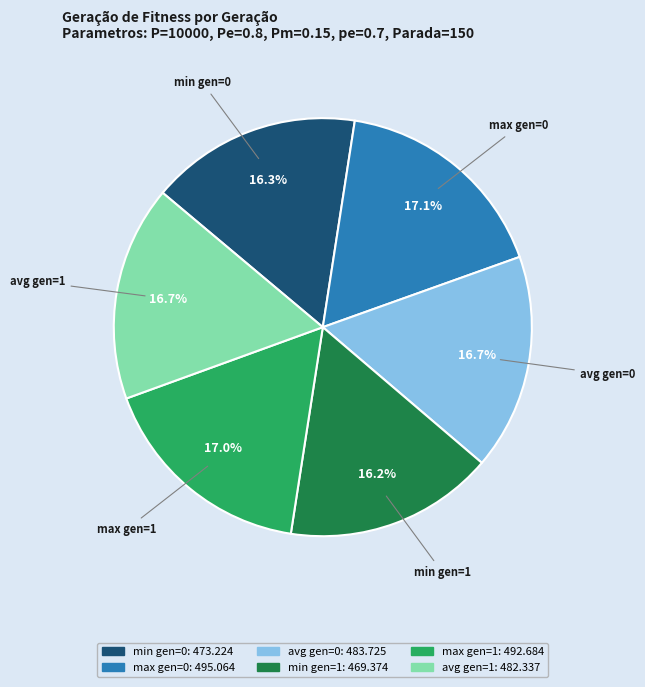

How many segments does this pie chart have?

6